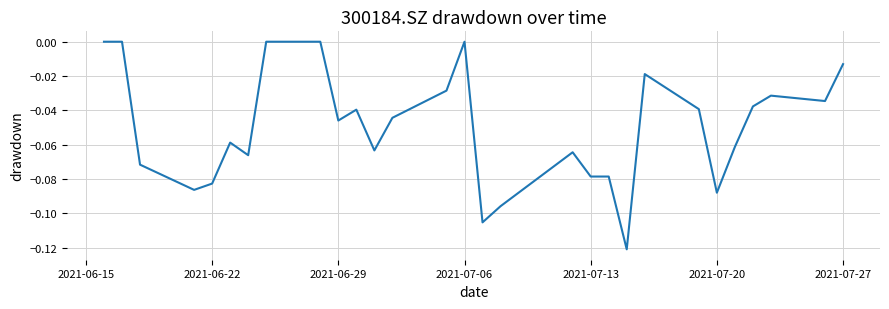

True or false: the data shows -0.0 at 2021-07-13.

False